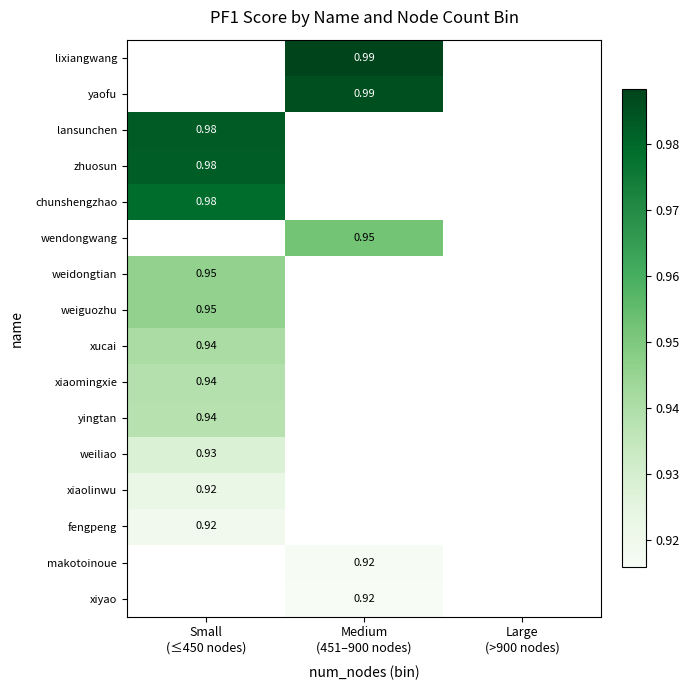

What is the minimum value for xiaolinwu?

0.9